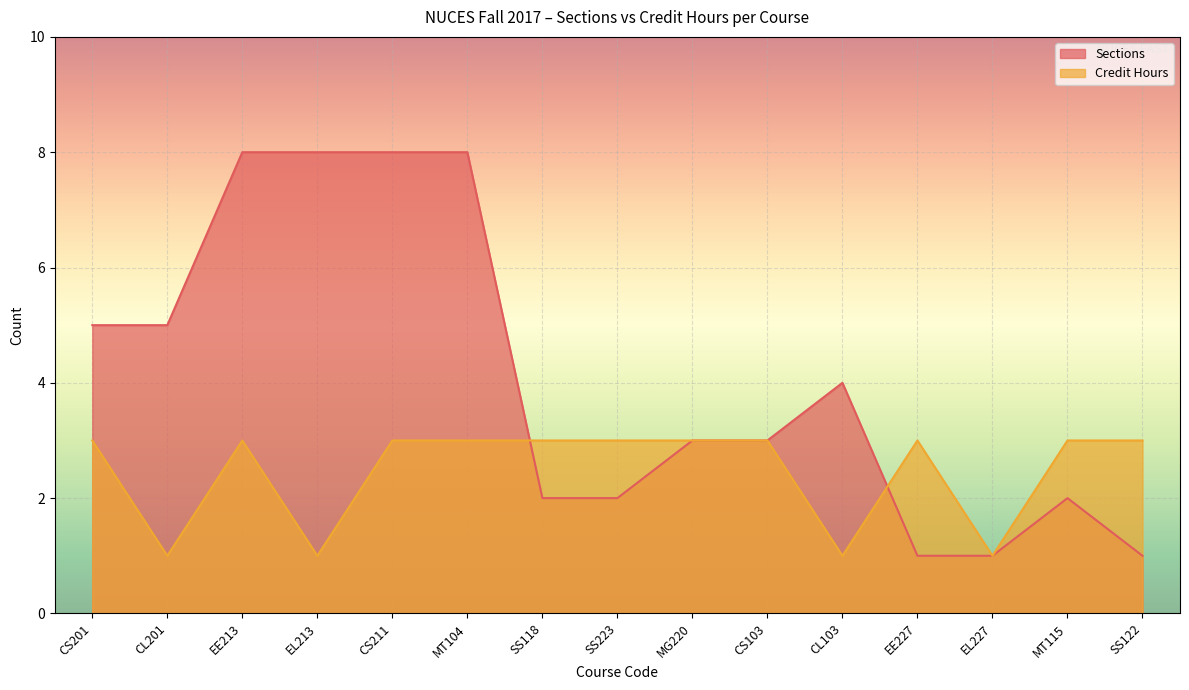

Is the value of Credit Hours at SS122 greater than the value of Sections at CS103?

No